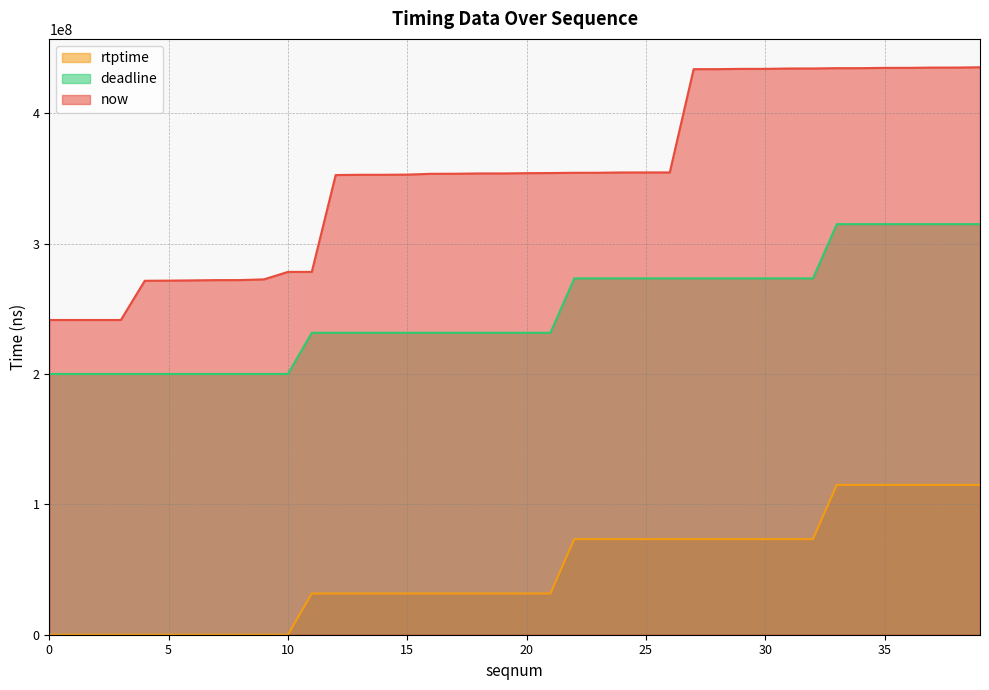

True or false: deadline has a value of 265390437 at 8.

False